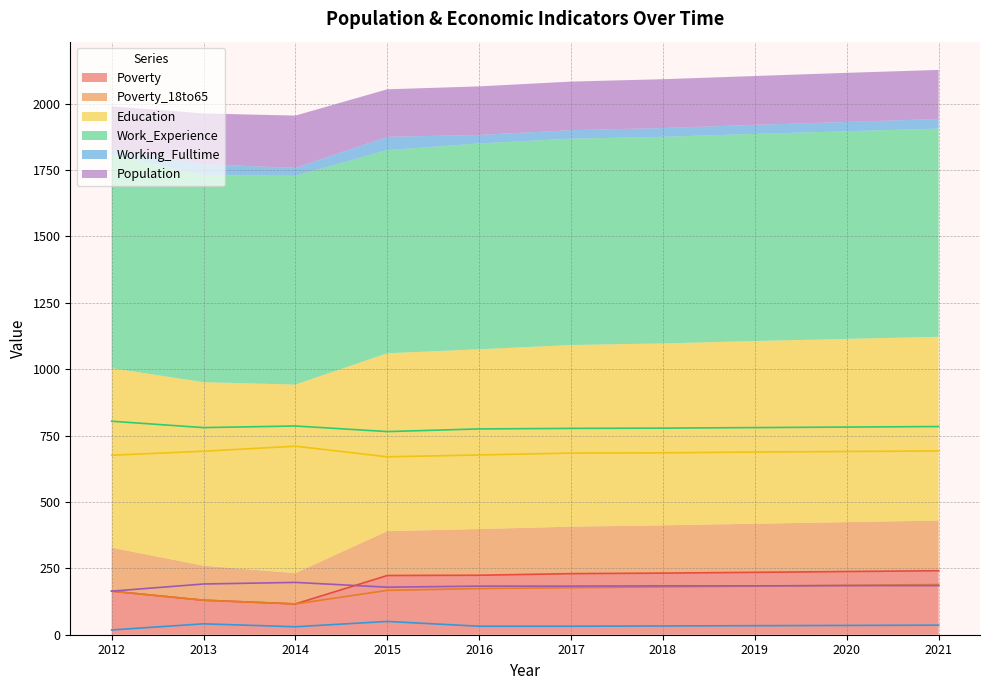

How many interior local valleys does the Work_Experience series have?

2